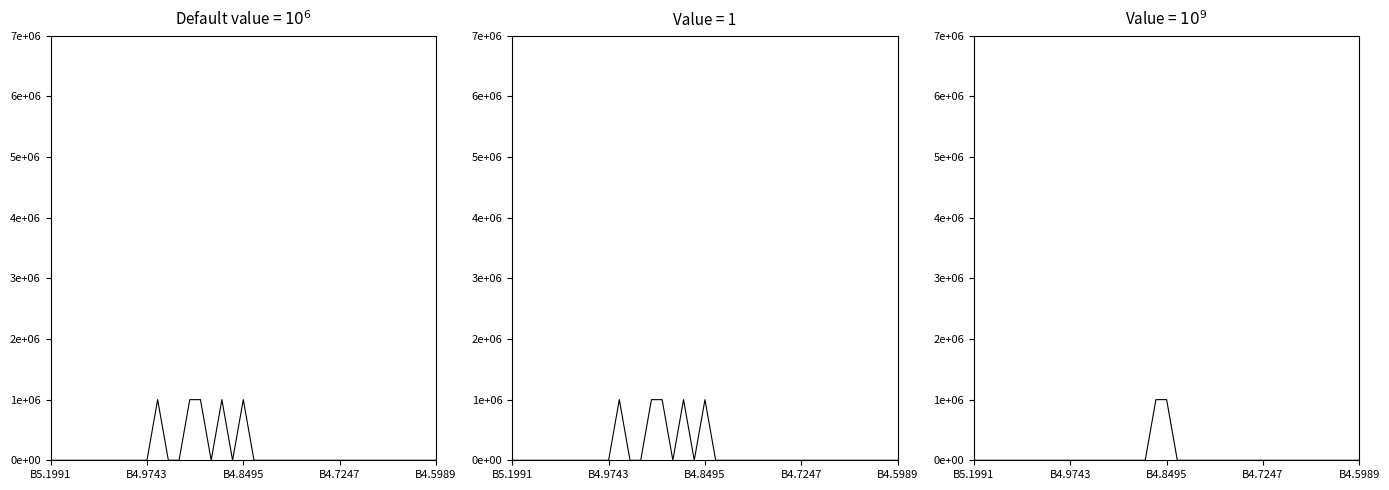

Where do Default value = $10^6$ and Value = $10^9$ first cross each other?

16 and 17